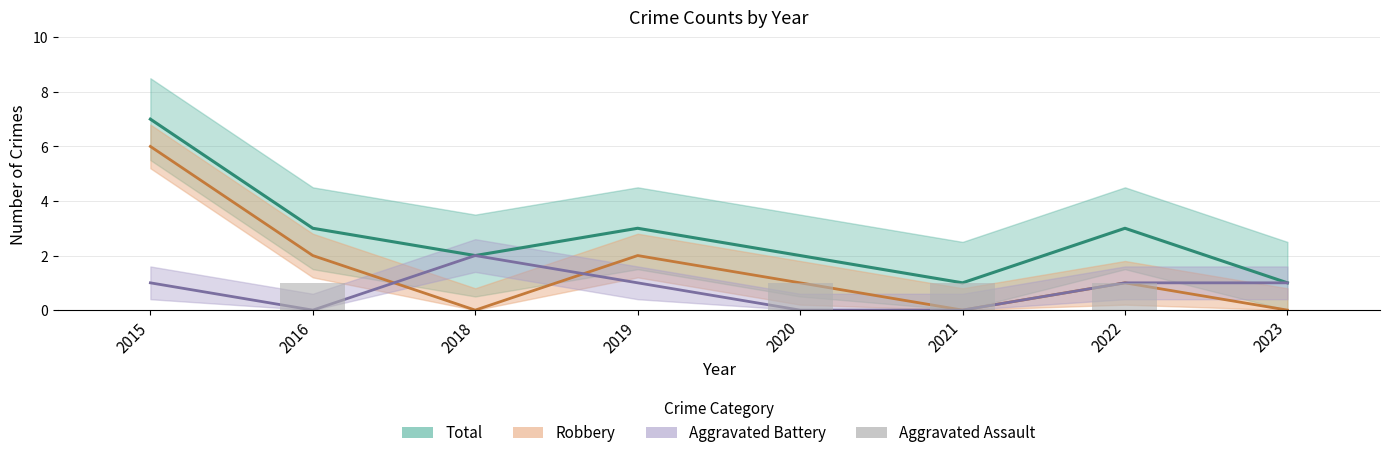

Where is the data nearest to the value 0?

2015